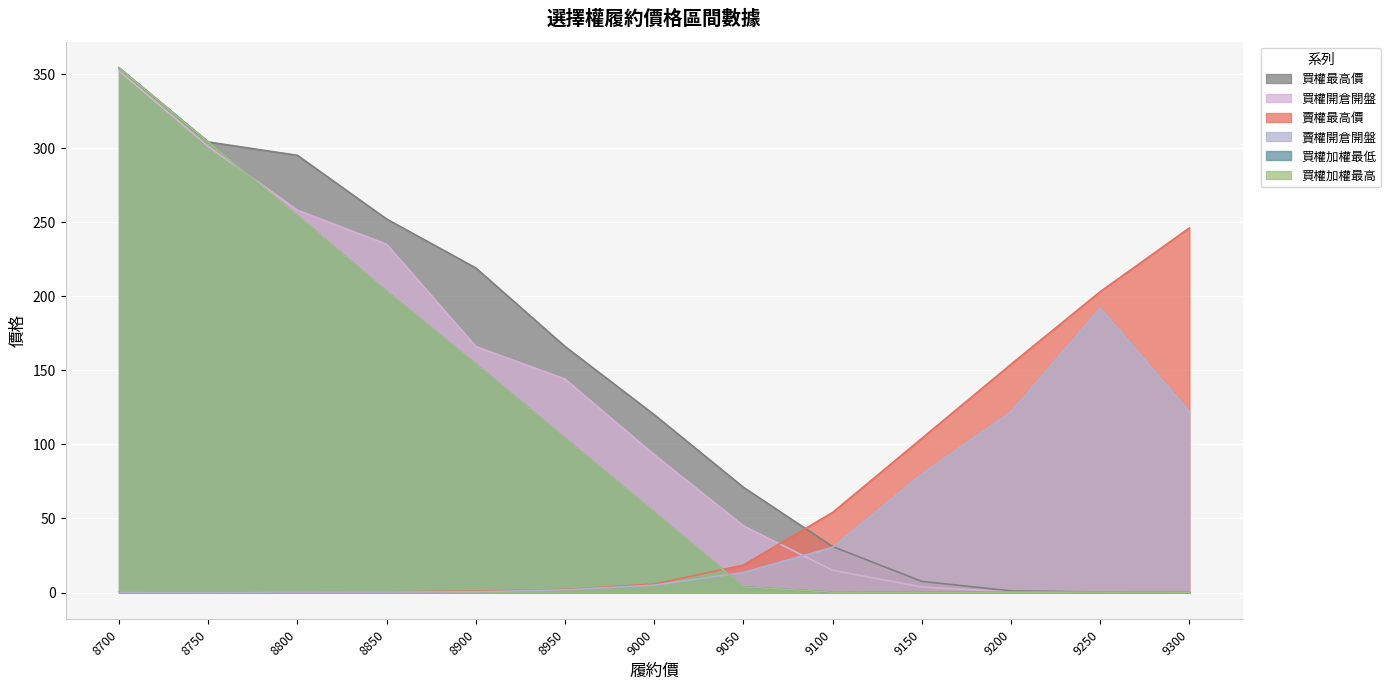

Count the number of data series in this chart.

6